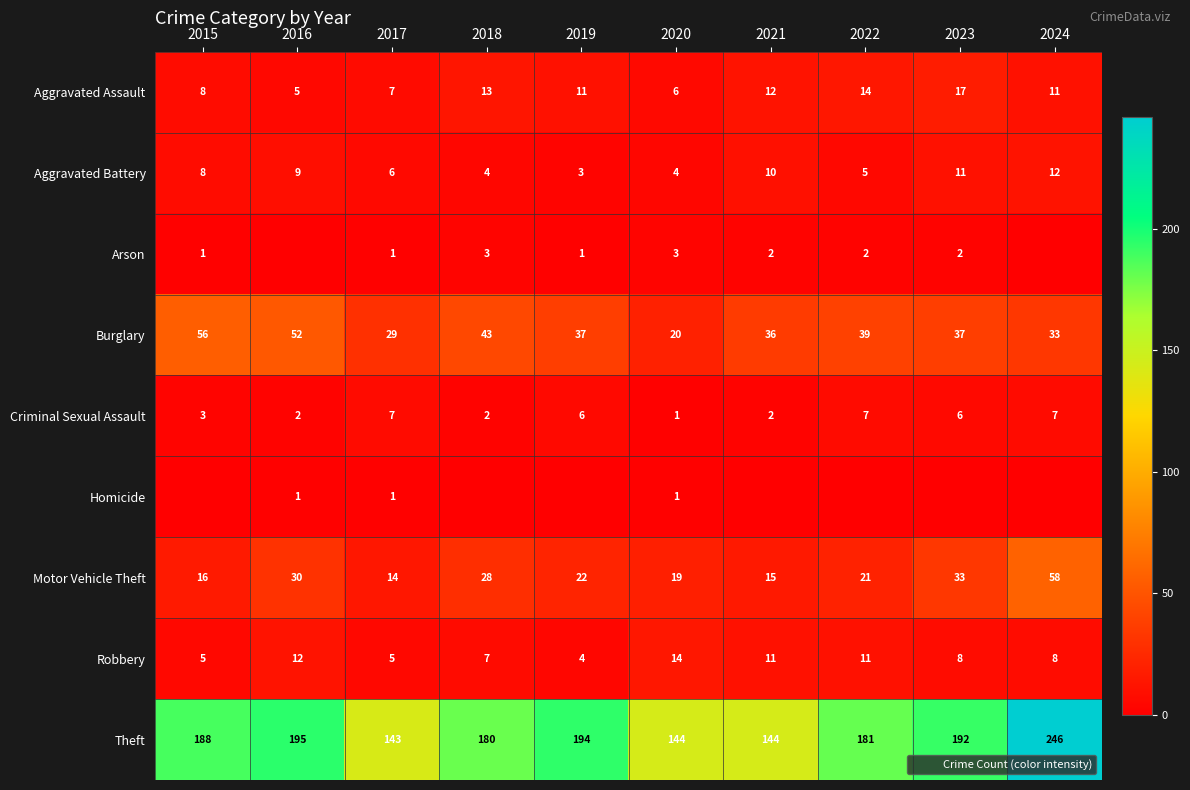

Where is Arson nearest to the value 1?

2015